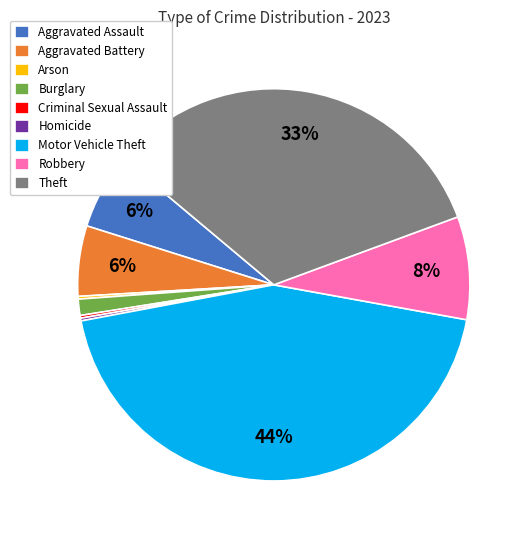

To the nearest percent, what percentage of the pie is Robbery?

8%